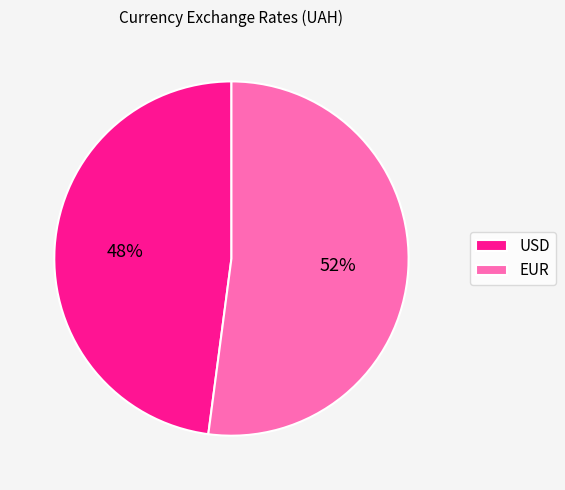

What is the smallest slice in the pie chart?

USD